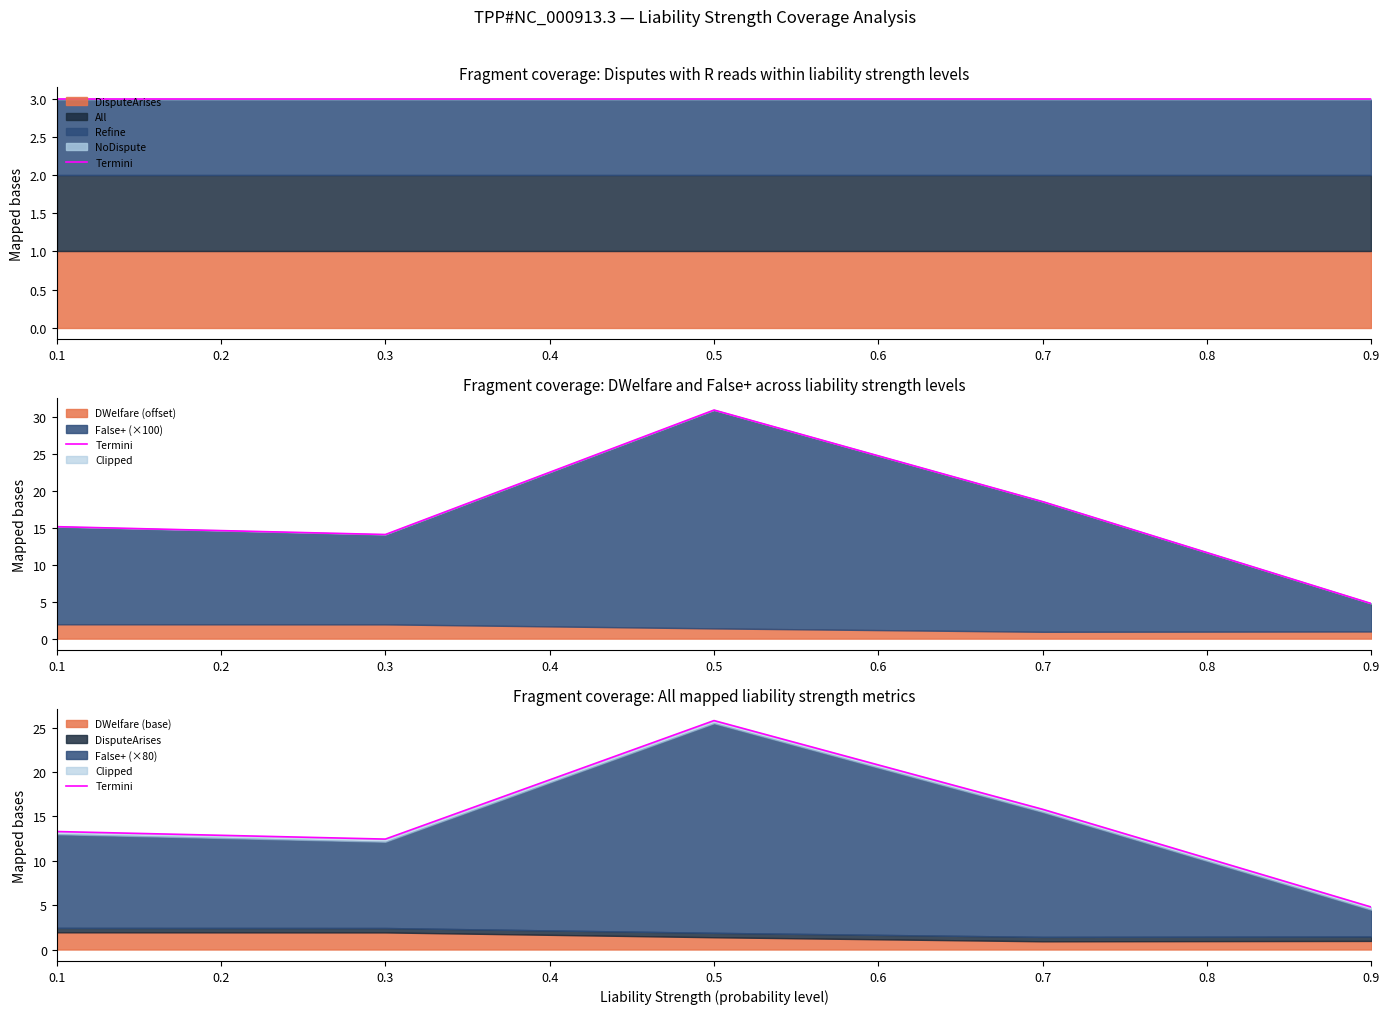

What is the smallest value displayed?

4.8